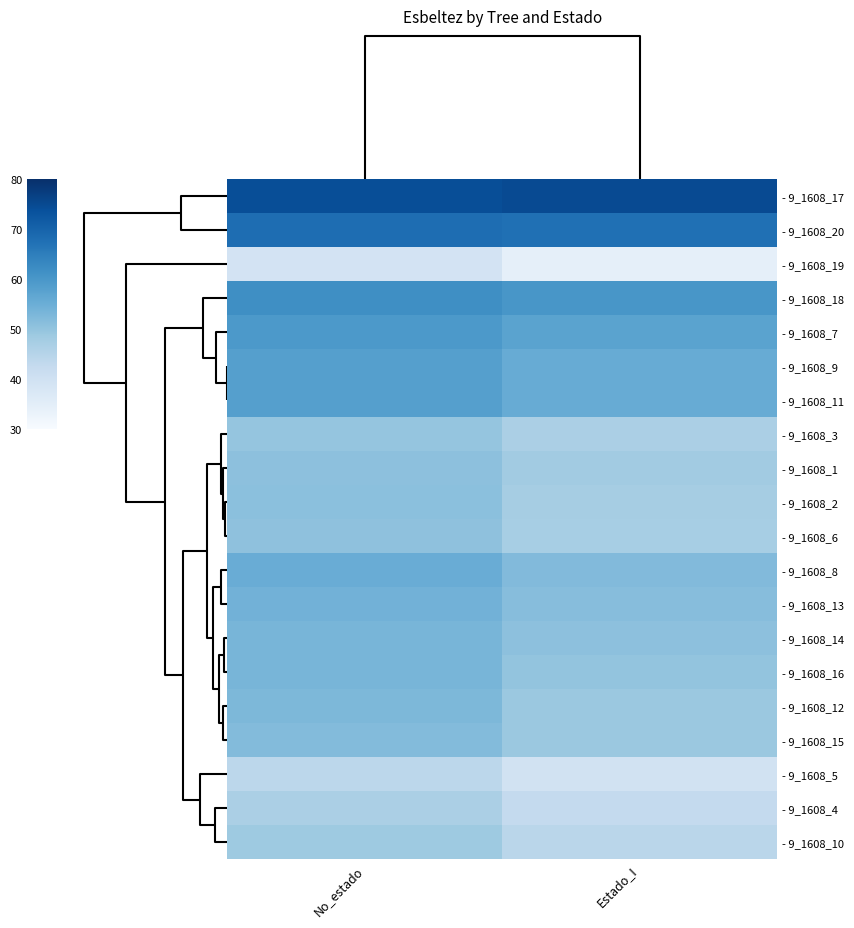

Reading left to right, list all the values displayed in this chart.

- 9_1608_17: No_estado=74.2	Estado_I=74.9
- 9_1608_20: No_estado=68.2	Estado_I=67.6
- 9_1608_19: No_estado=39.0	Estado_I=34.5
- 9_1608_18: No_estado=61.7	Estado_I=60.1
- 9_1608_7: No_estado=59.6	Estado_I=57.4
- 9_1608_9: No_estado=58.2	Estado_I=55.6
- 9_1608_11: No_estado=58.2	Estado_I=55.6
- 9_1608_3: No_estado=49.8	Estado_I=46.8
- 9_1608_1: No_estado=50.9	Estado_I=48.1
- 9_1608_2: No_estado=51.0	Estado_I=47.4
- 9_1608_6: No_estado=50.5	Estado_I=47.2
- 9_1608_8: No_estado=55.2	Estado_I=52.1
- 9_1608_13: No_estado=54.1	Estado_I=51.7
- 9_1608_14: No_estado=53.3	Estado_I=50.7
- 9_1608_16: No_estado=53.3	Estado_I=50.0
- 9_1608_12: No_estado=52.7	Estado_I=49.0
- 9_1608_15: No_estado=51.9	Estado_I=49.1
- 9_1608_5: No_estado=43.9	Estado_I=39.5
- 9_1608_4: No_estado=46.7	Estado_I=42.8
- 9_1608_10: No_estado=48.6	Estado_I=44.4